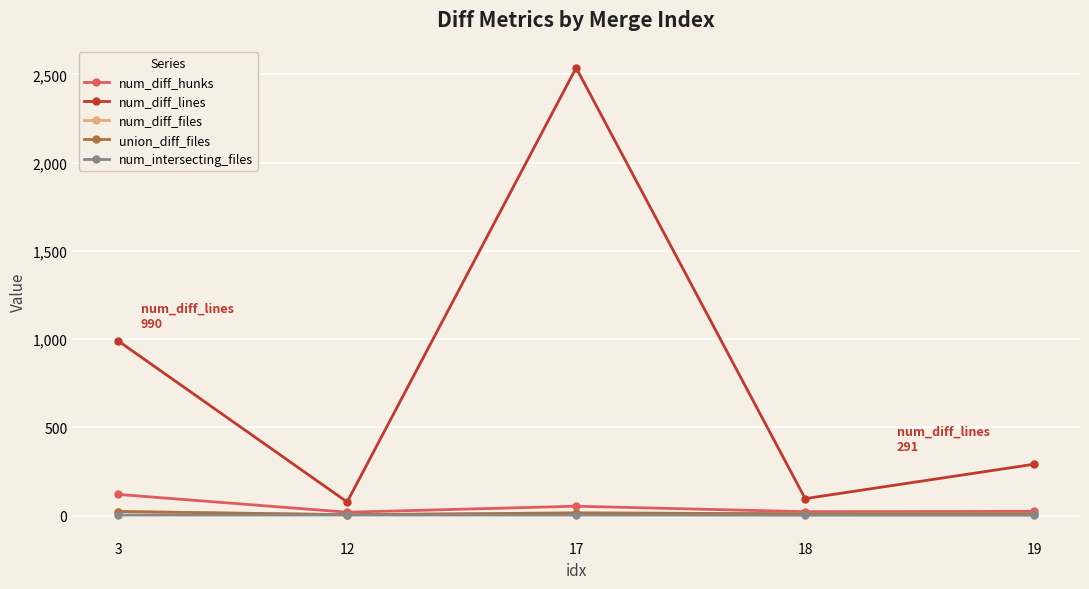

Does the chart display data point markers on the line(s)?

Yes